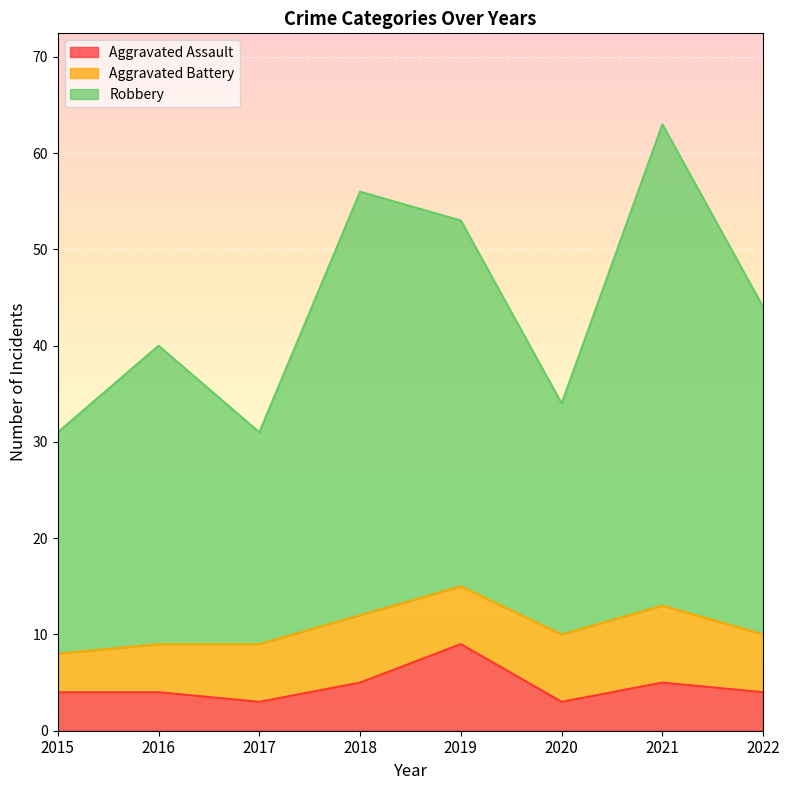

True or false: Robbery has a value of 34 at 2020.

True